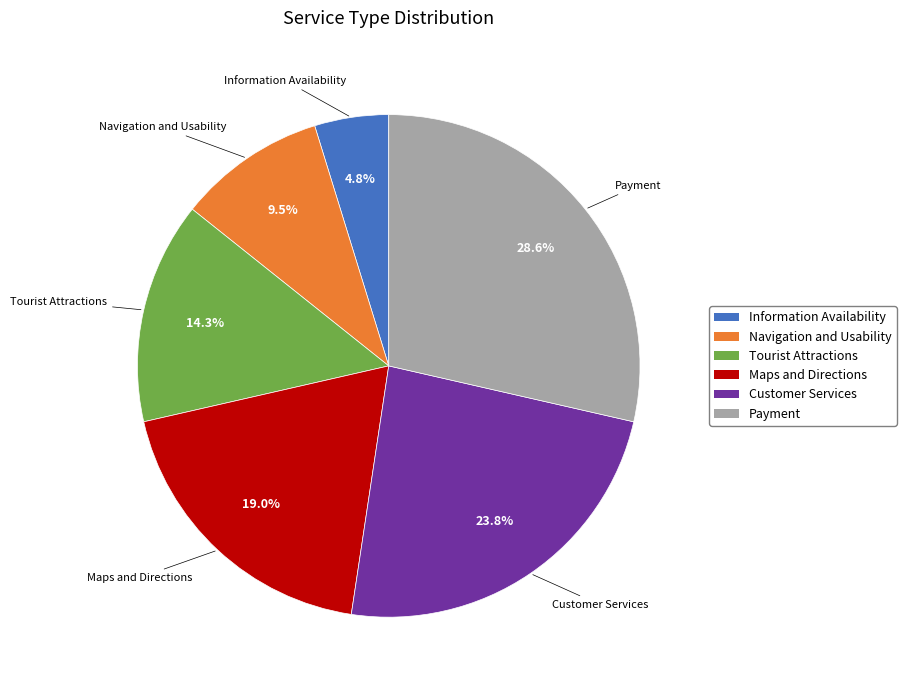

To the nearest percent, what percentage of the pie is Tourist Attractions?

14%